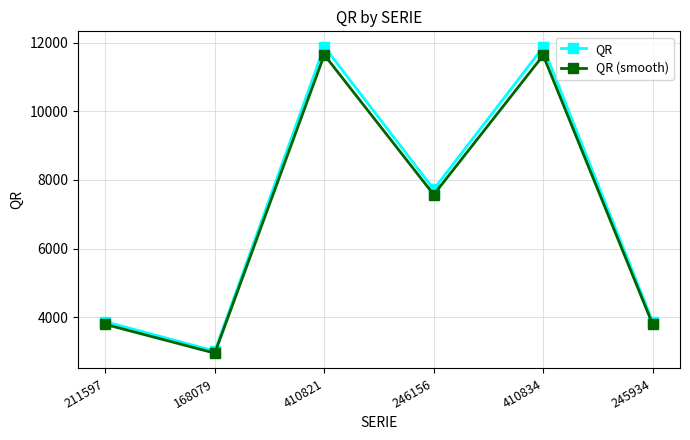

What is the label of the 1st point from the left?

211597